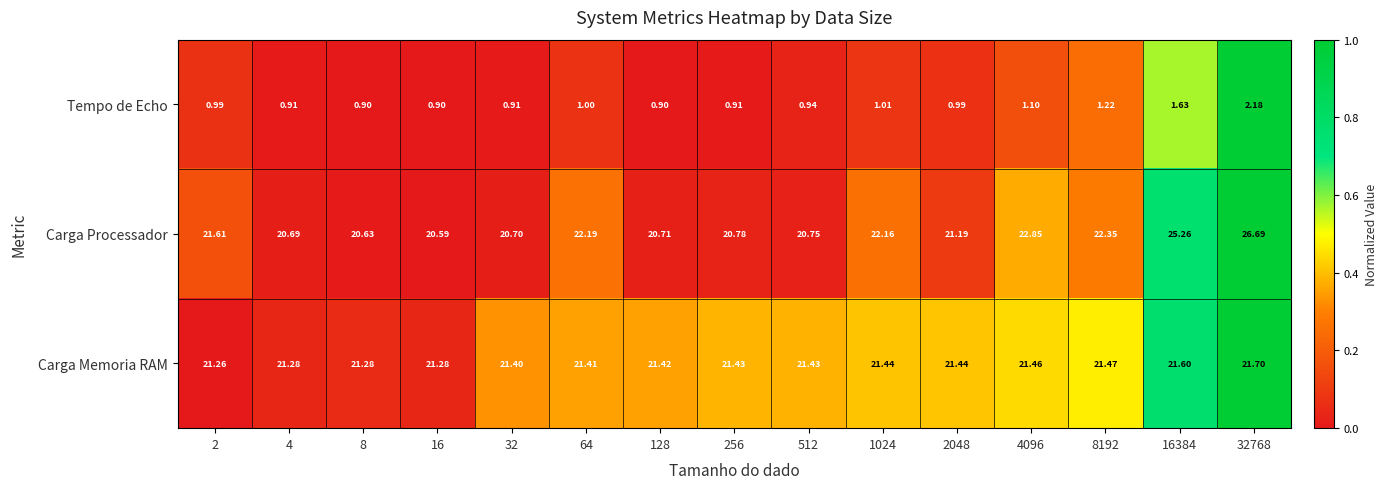

Rank the series at 1024 from lowest to highest value.

Tempo de Echo, Carga Memoria RAM, Carga Processador